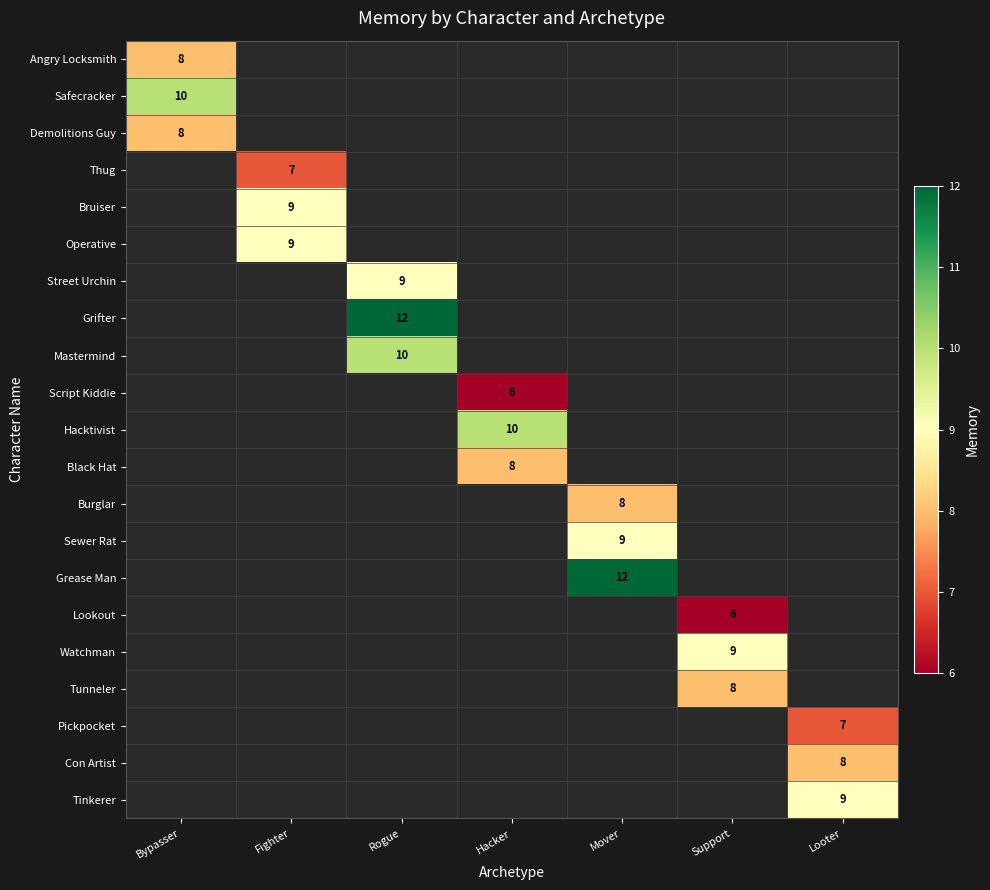

How many values in Black Hat are above zero?

1